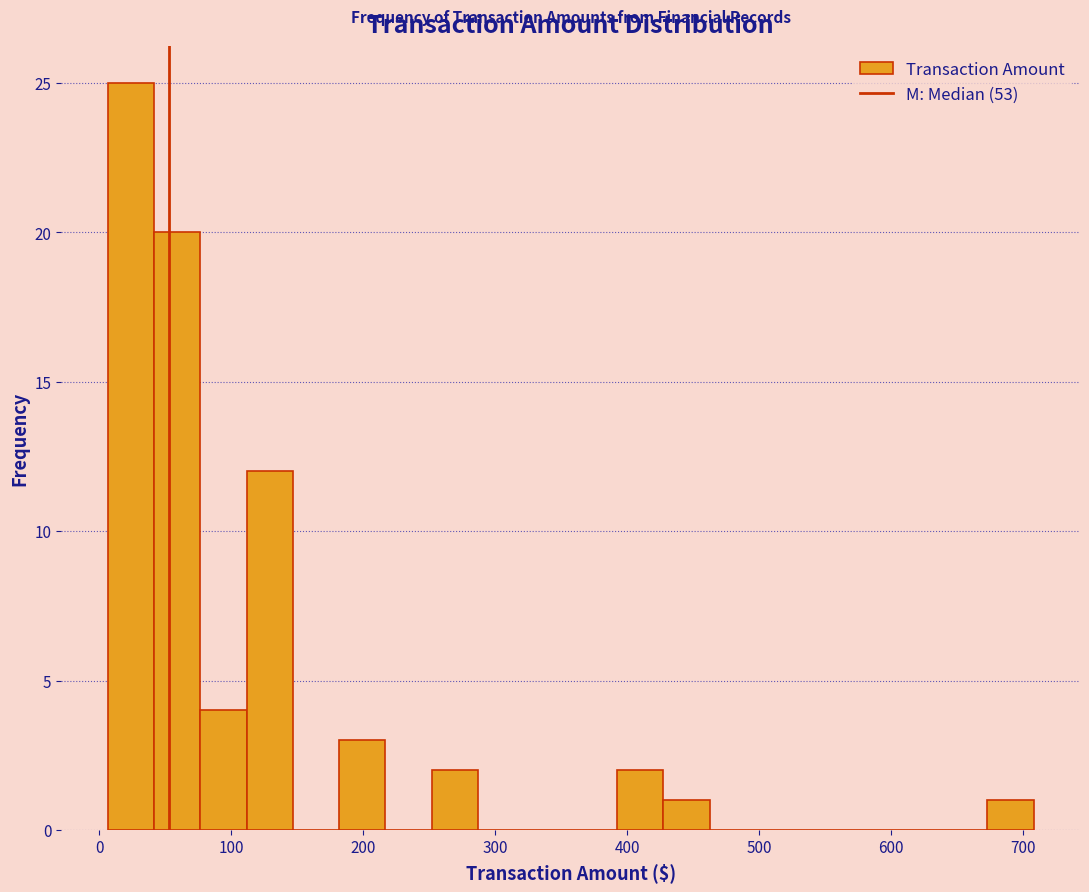

Read against the x-axis, roughly where is the centre of the tallest bar?

20